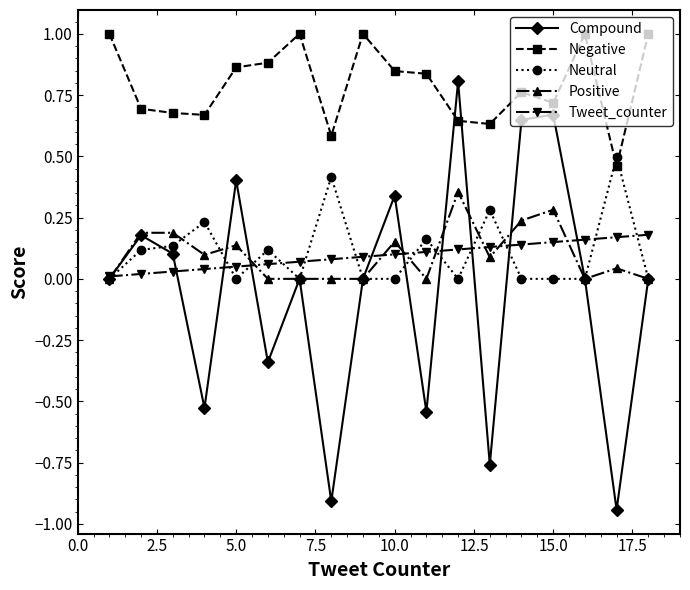

How many lines are shown in the chart?

5